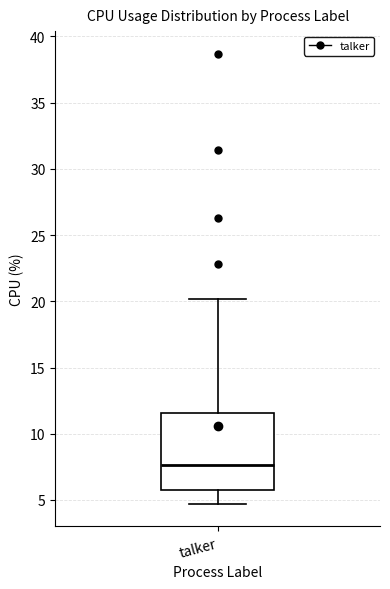

Where is the upper edge of the box for talker on the y-axis? The values are not printed on the chart, so give them approximately, as read against the axis.

11.5